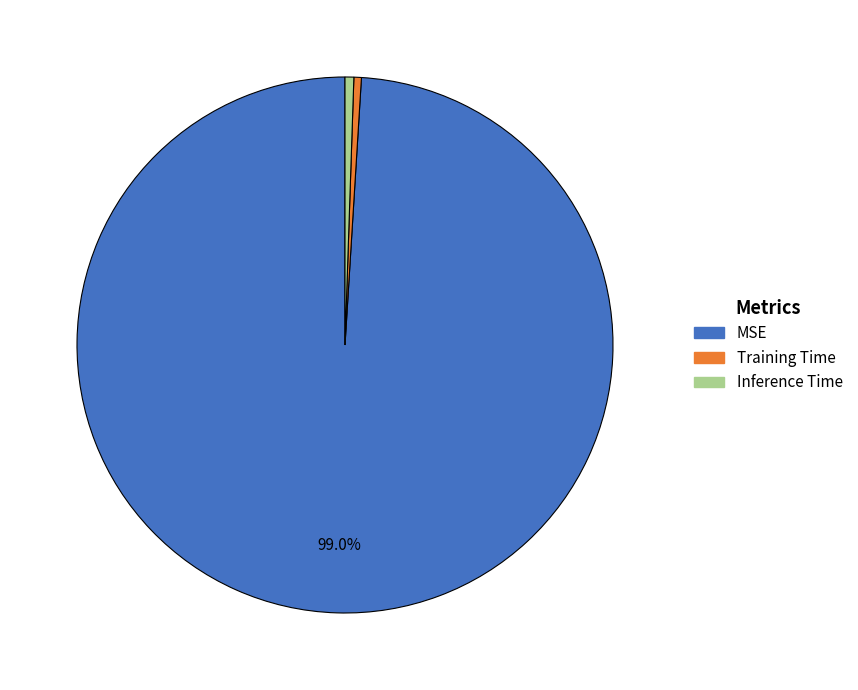

True or false: Training Time accounts for 9% of the total.

False